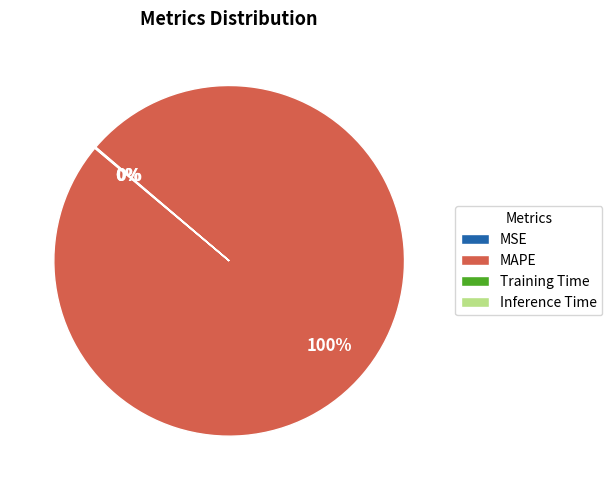

To the nearest percent, what is the difference between the largest and smallest slice percentages?

100%